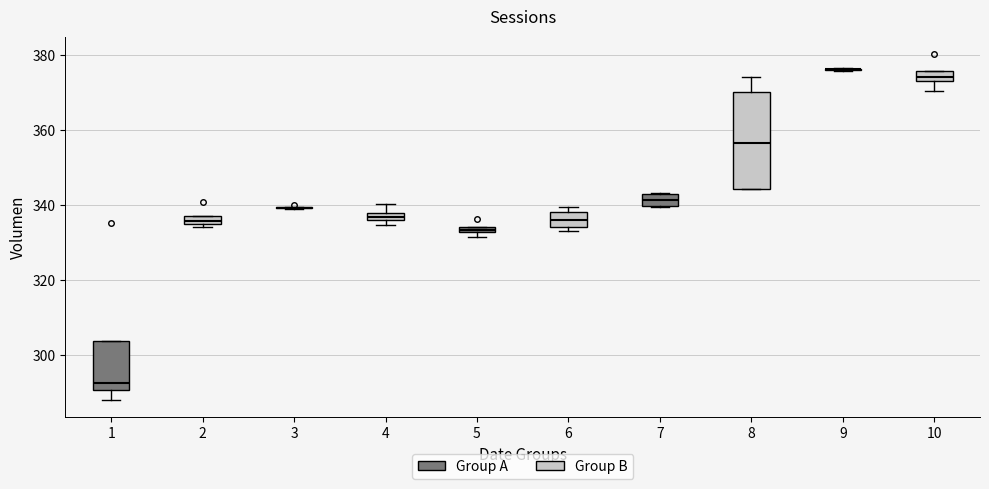

Comparing the boxes themselves (not the whiskers), which one is the tallest?

8